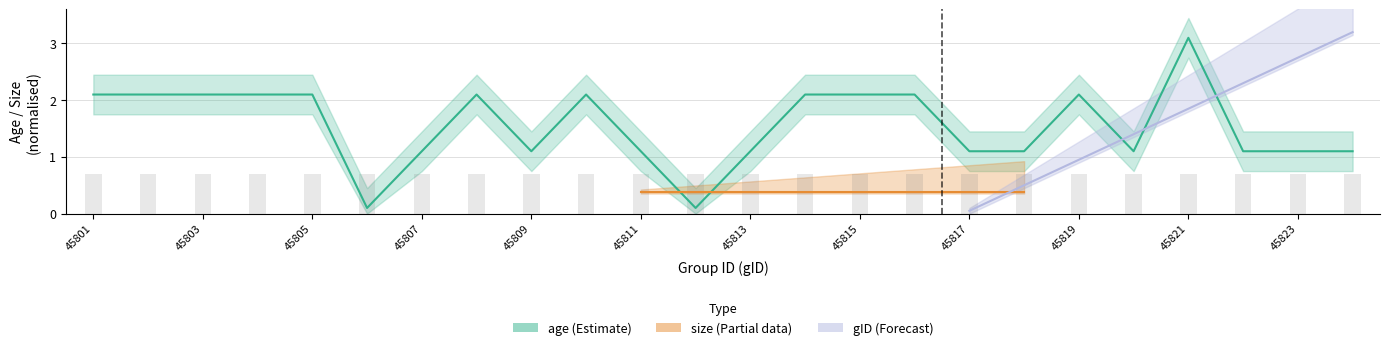

Reading right to left, transcribe all the data shown in this chart.

1.1	1.1	1.1	3.1	1.1	2.1	1.1	1.1	2.1	2.1	2.1	1.1	0.1	1.1	2.1	1.1	2.1	1.1	0.1	2.1	2.1	2.1	2.1	2.1